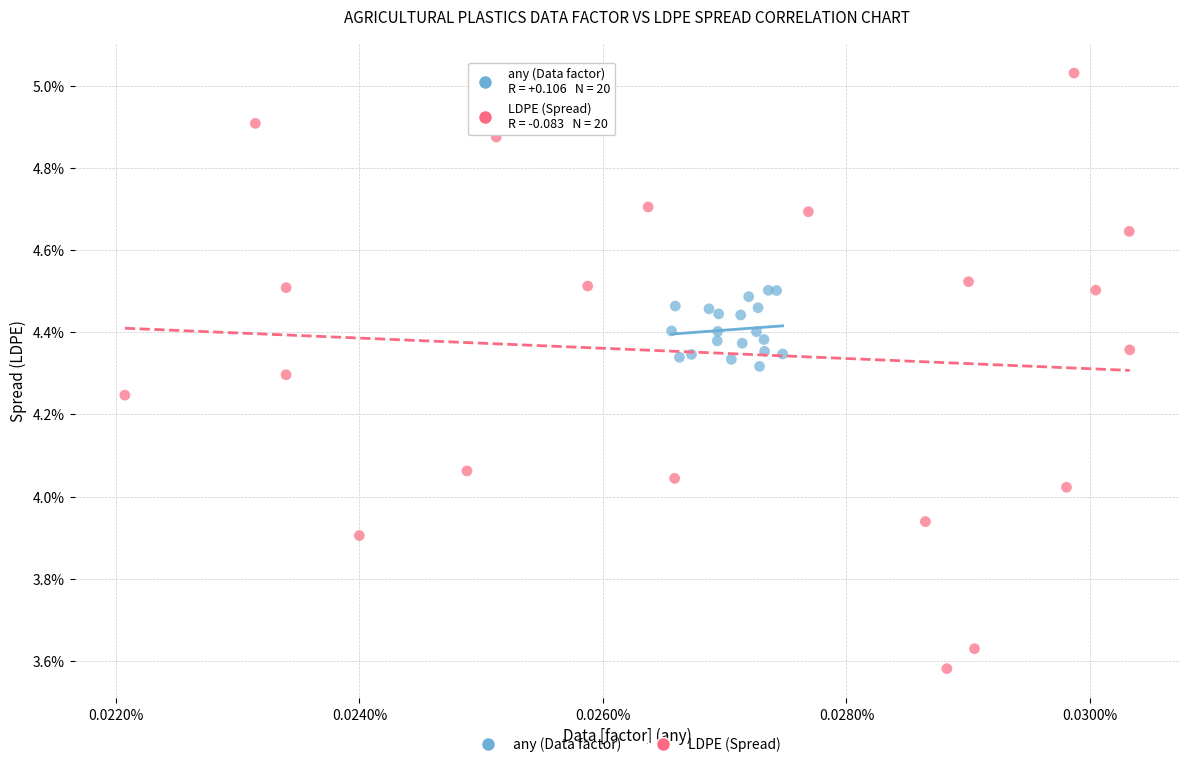

What are all the series names shown in the legend?

any (Data factor), LDPE (Spread)